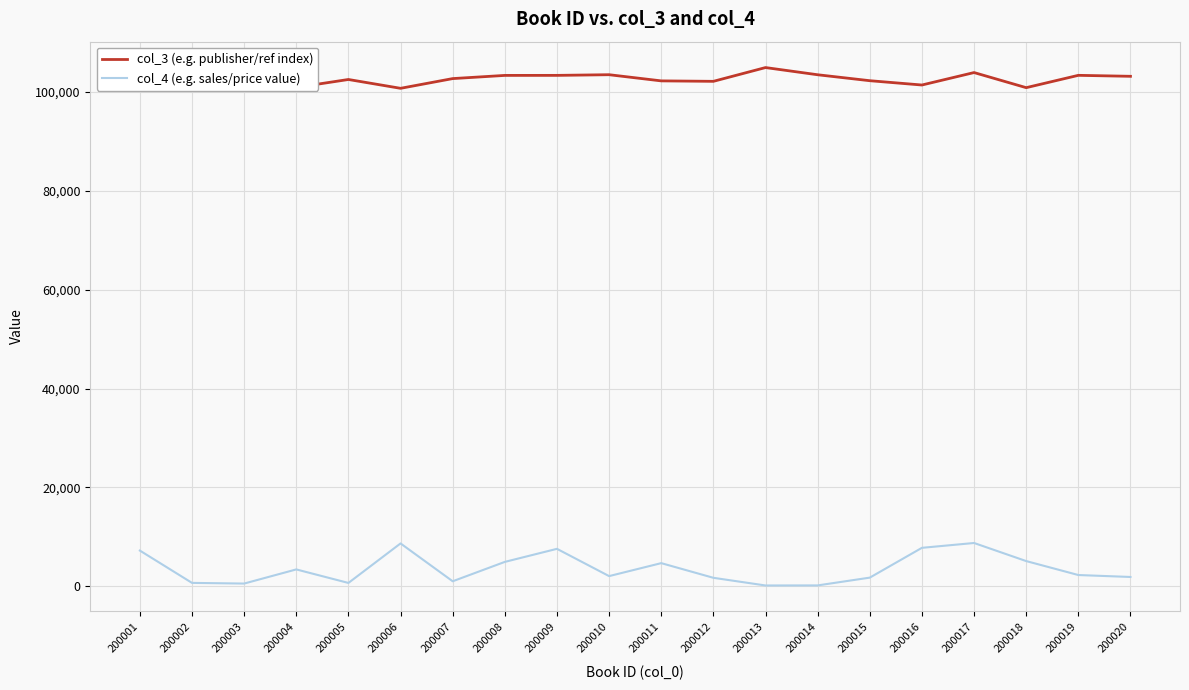

True or false: col_3 (e.g. publisher/ref index) has a value of 61053 at 200014.

False